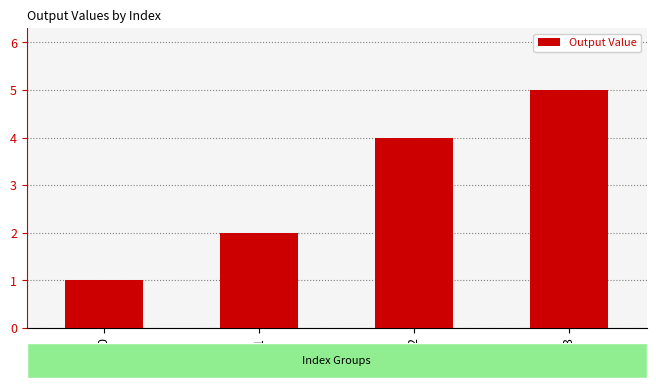

Rank the categories by value from highest to lowest.

3, 2, 1, 0